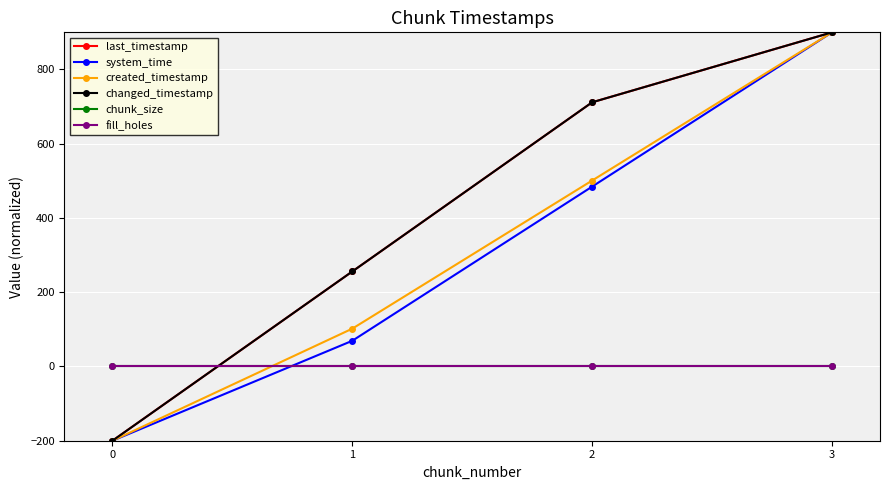

Does the chart have visible grid lines?

Yes